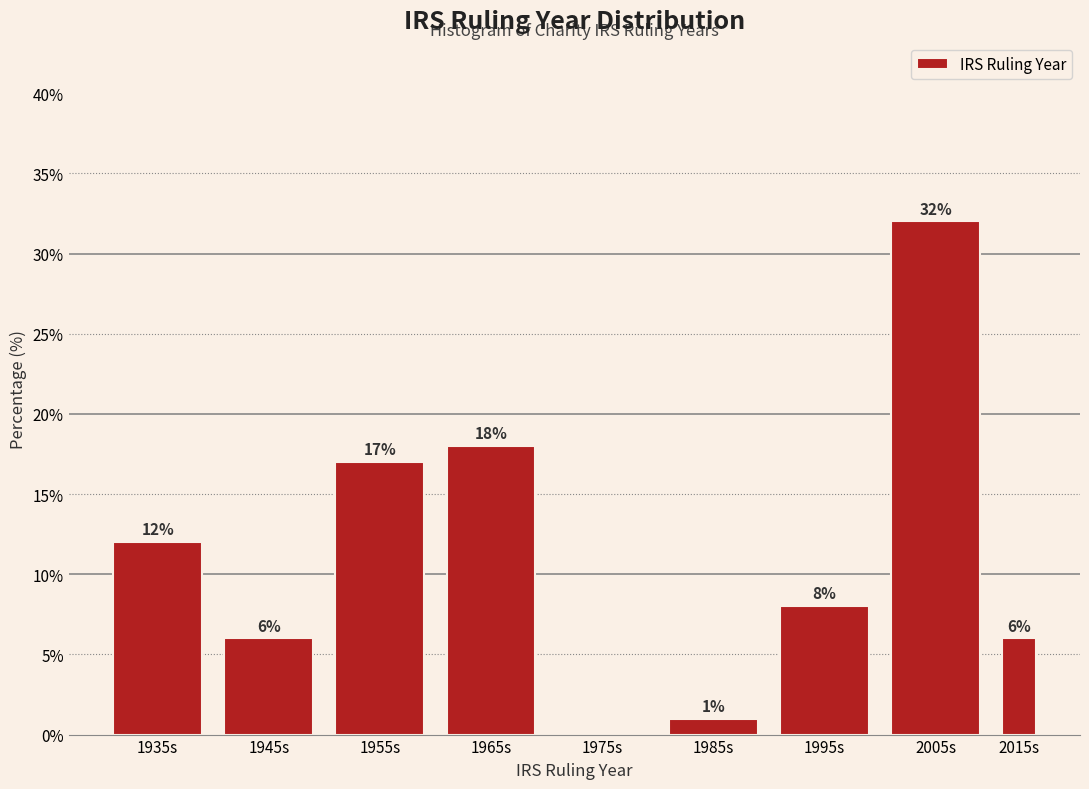

Reading left to right, transcribe all the data shown in this chart.

1935s=12	1945s=6	1955s=17	1965s=18	1975s=0	1985s=1	1995s=8	2005s=32	2015s=6